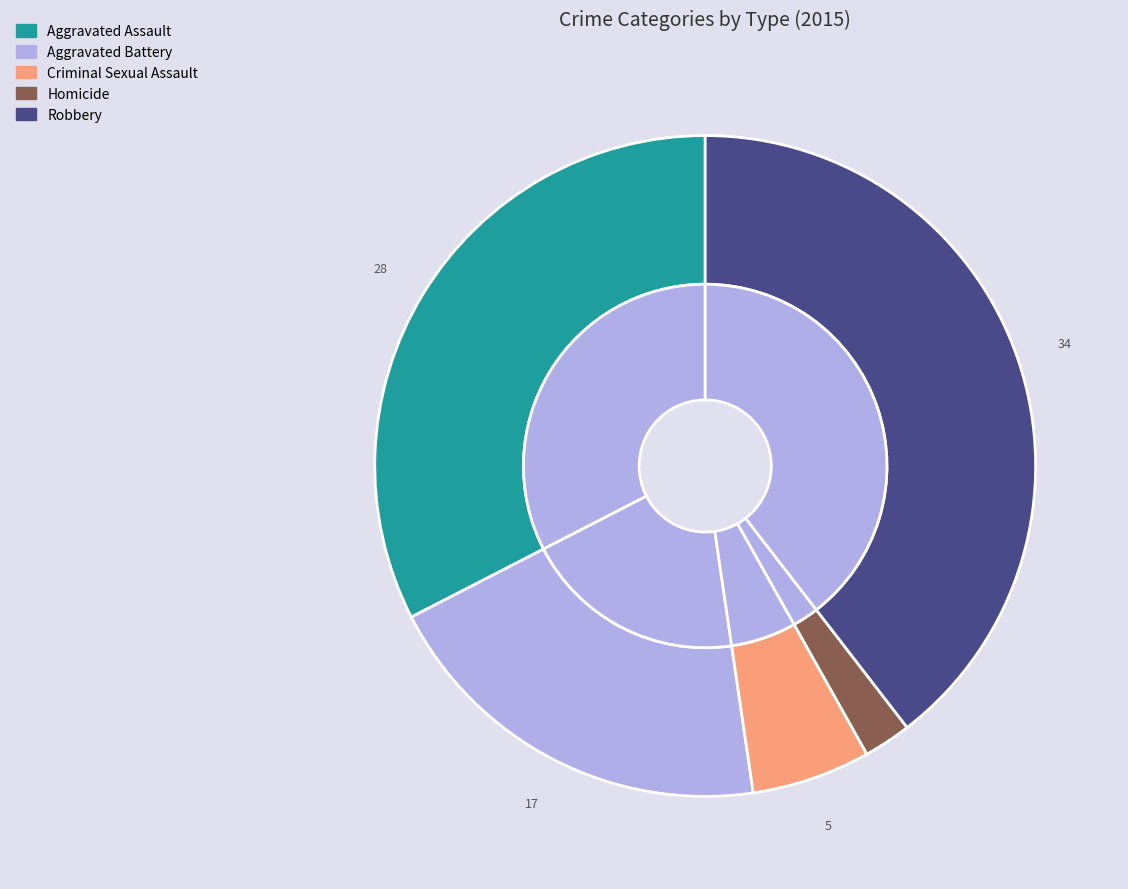

To the nearest percent, what percentage of the pie is Robbery?

40%